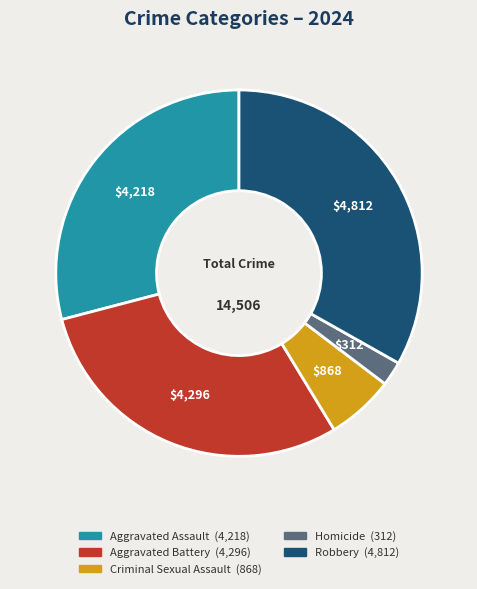

Which slice is the largest?

Robbery